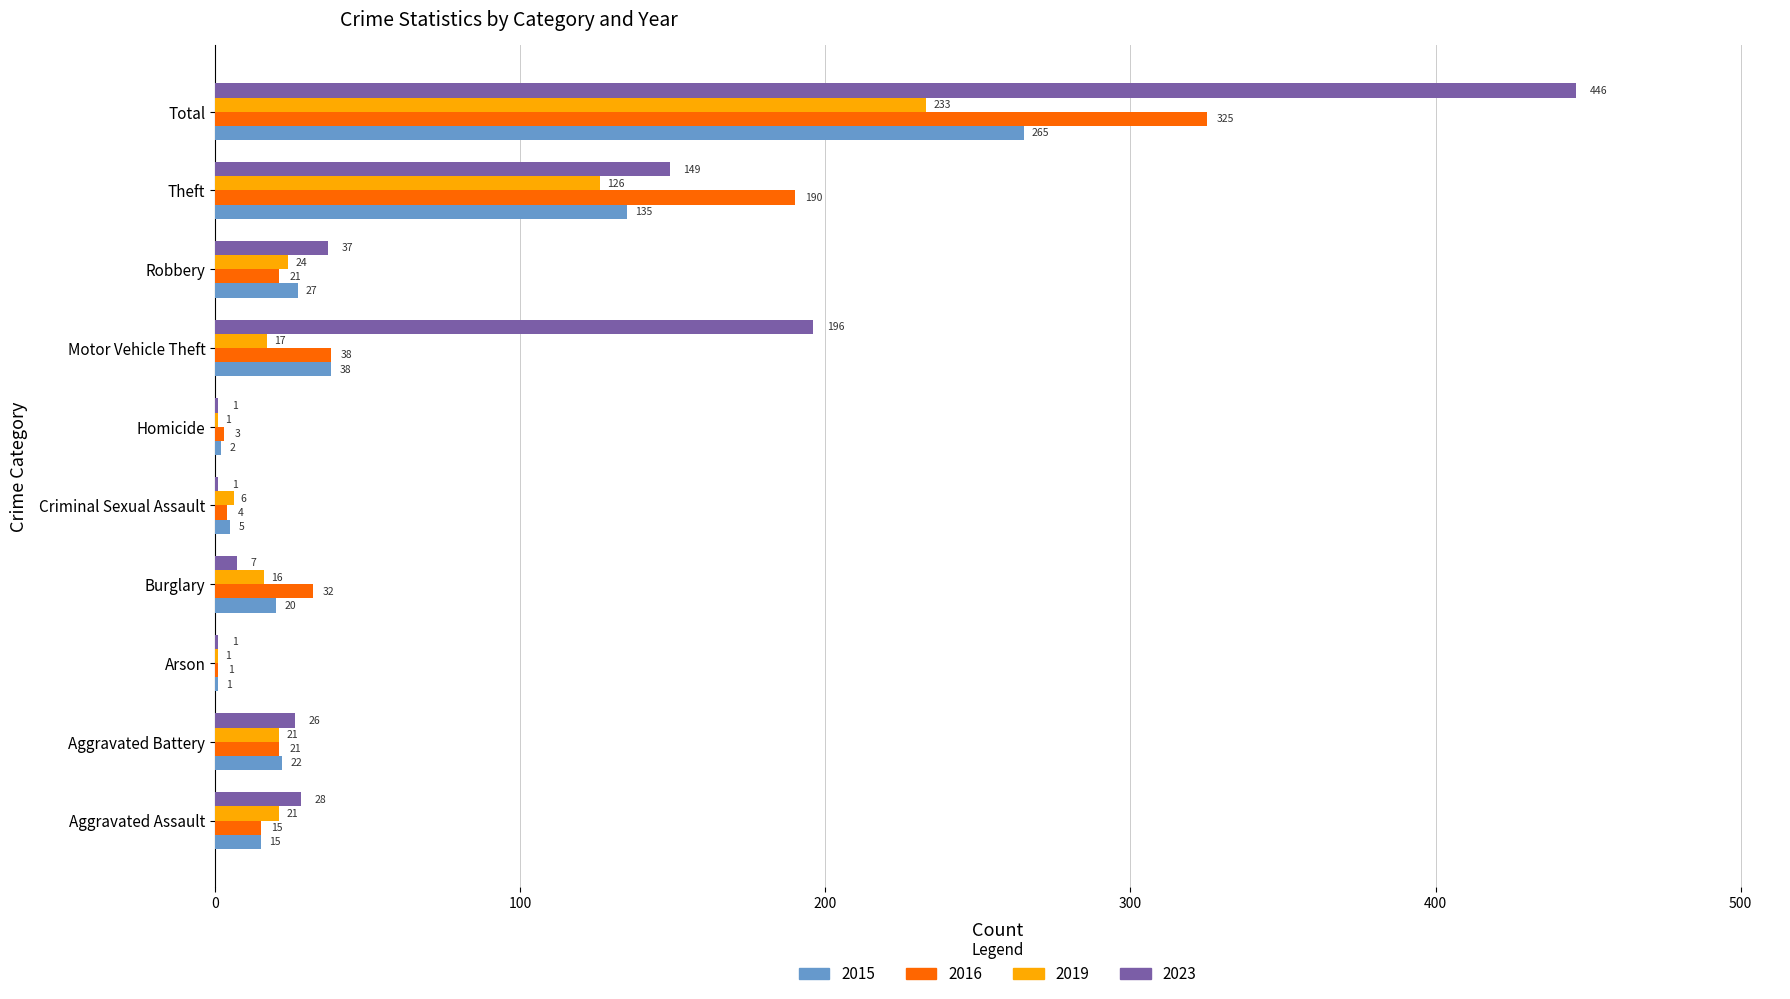

Is it true that 2023 equals 736 at Total?

False